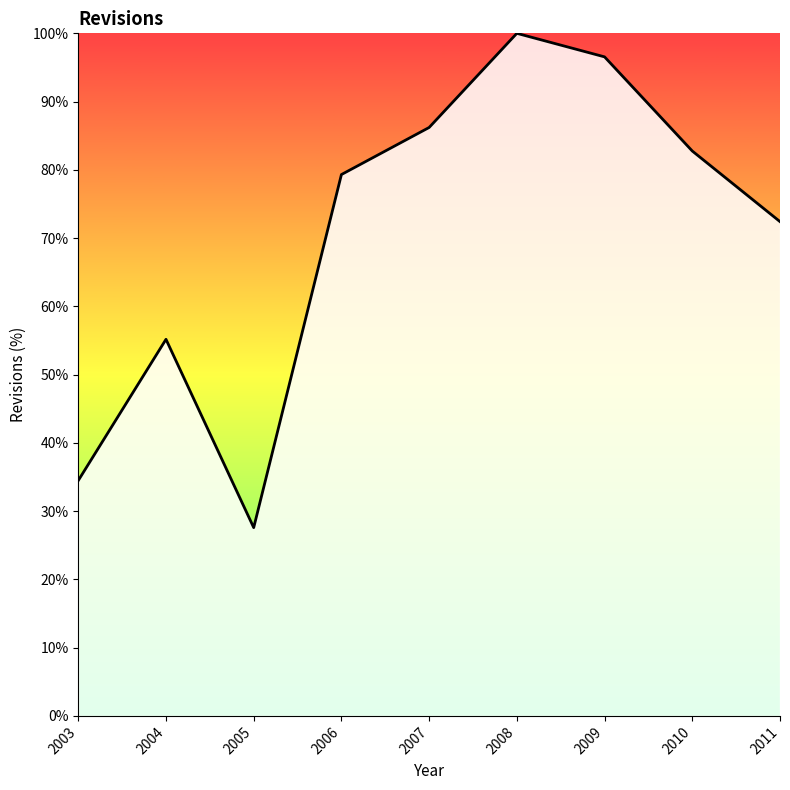

How many data points does each series have?

9